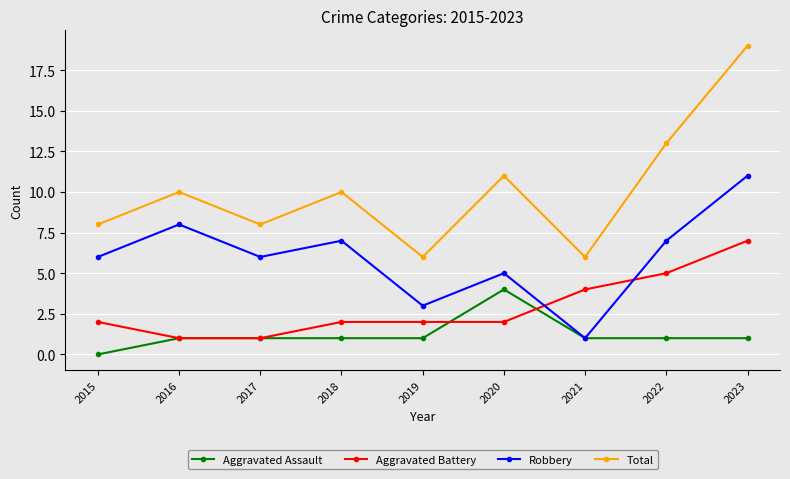

List the series in order of their overall mean, lowest first.

Aggravated Assault, Aggravated Battery, Robbery, Total